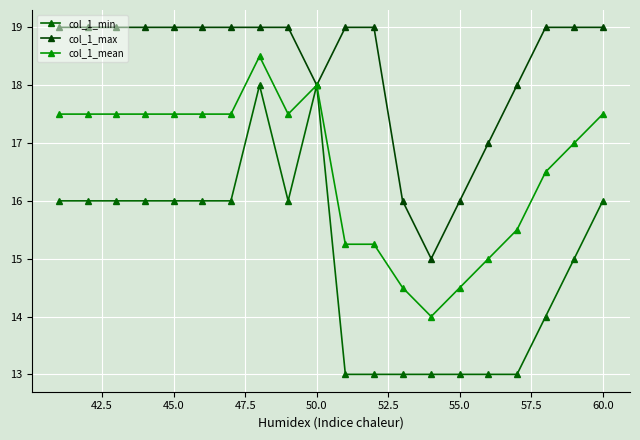

What is the value of the col_1_min point at the 20th from the left?

16.0